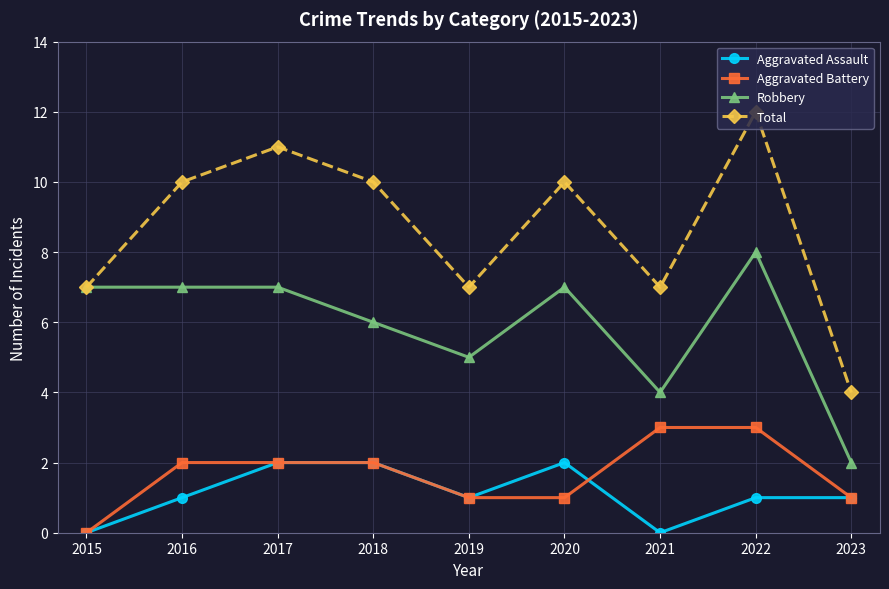

Does the chart display data point markers on the line(s)?

Yes